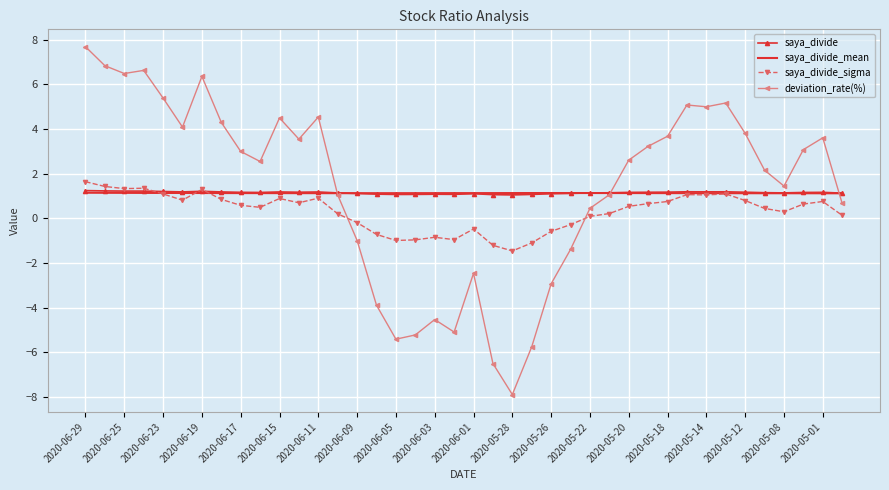

How many times do saya_divide and deviation_rate(%) cross each other?

3